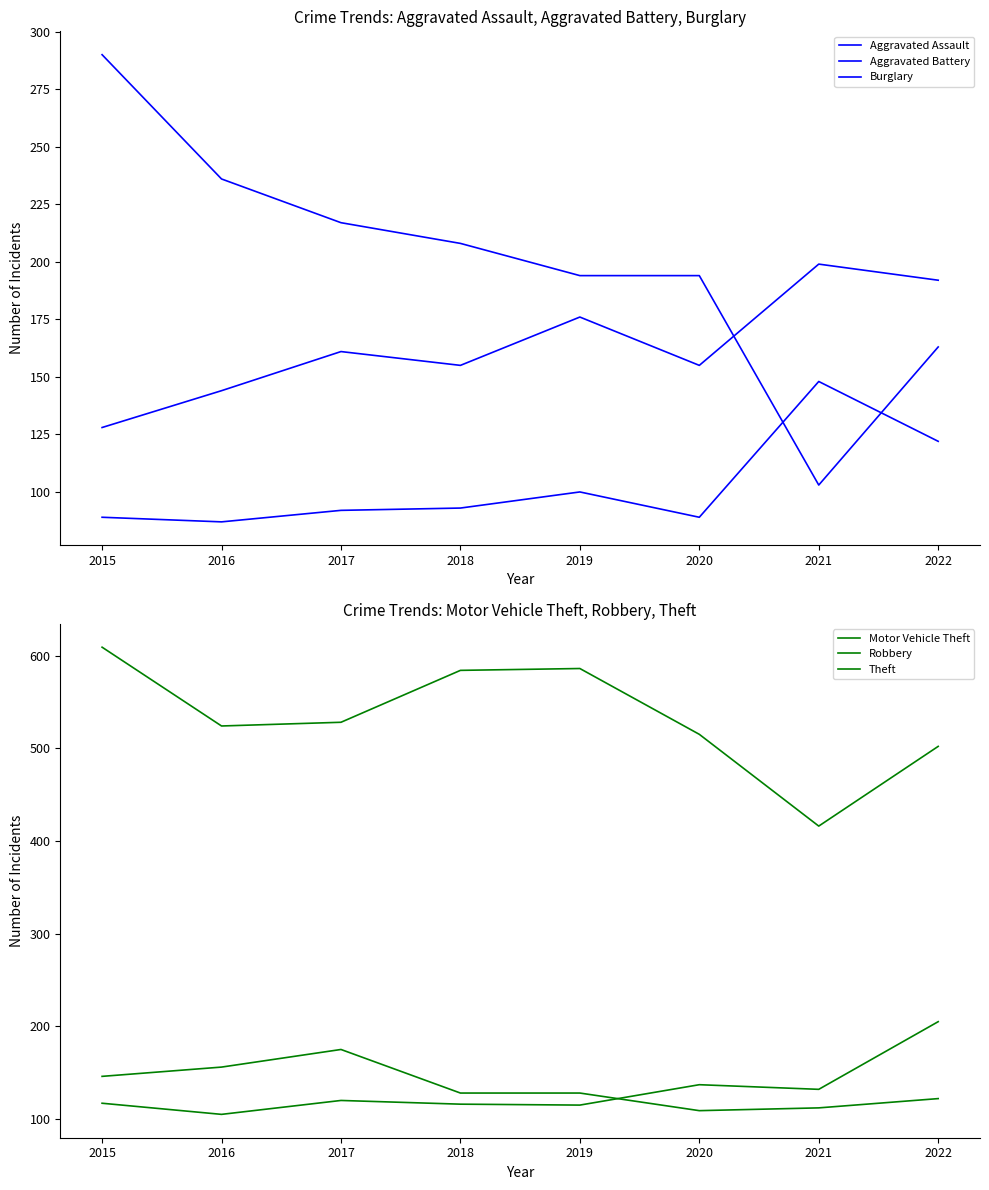

Between 2018 and 2022, which is larger?

2022